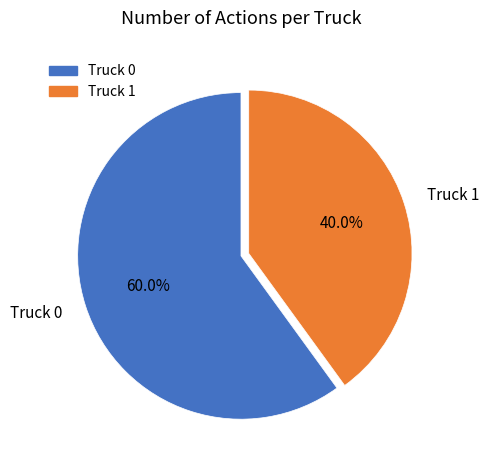

True or false: Truck 0 accounts for 47% of the total.

False